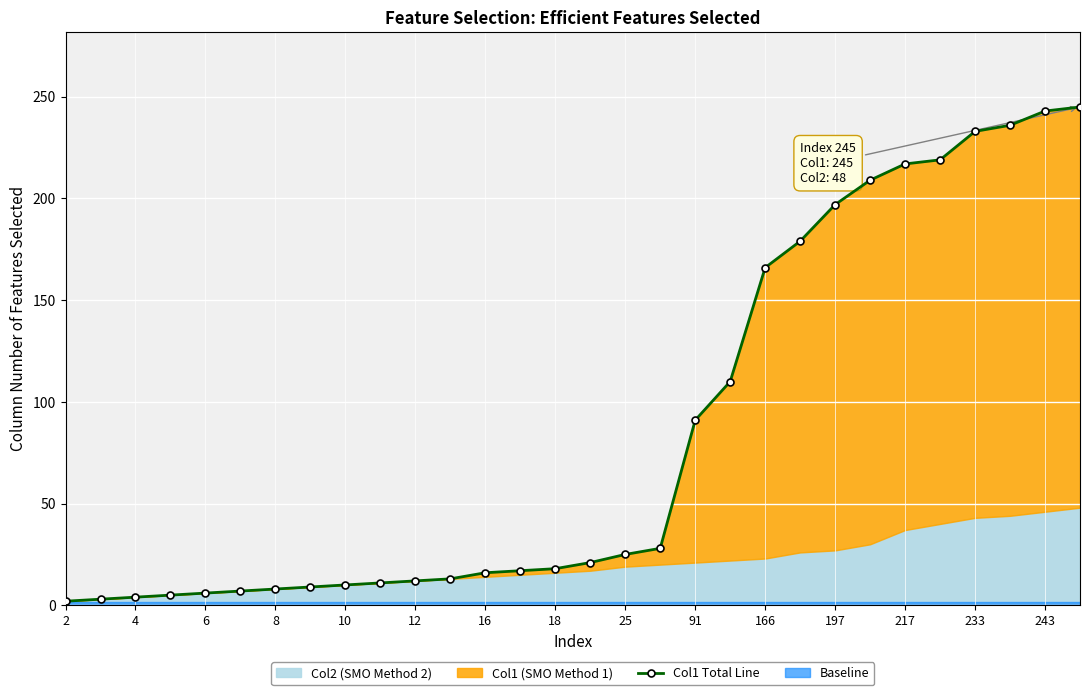

What is the value of the 4th point from the left?

5